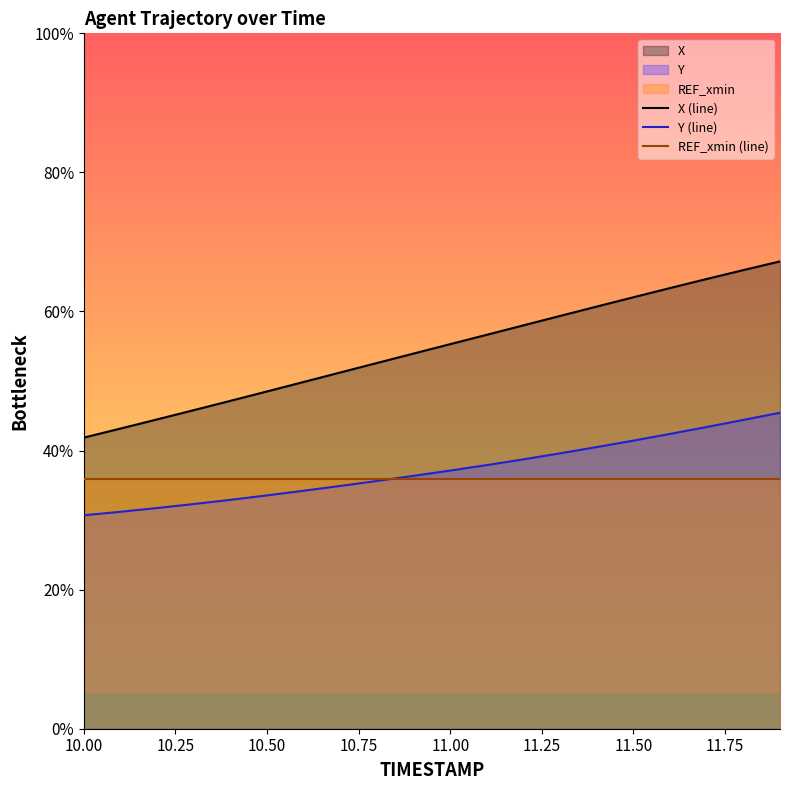

How many data points does each series have?

20